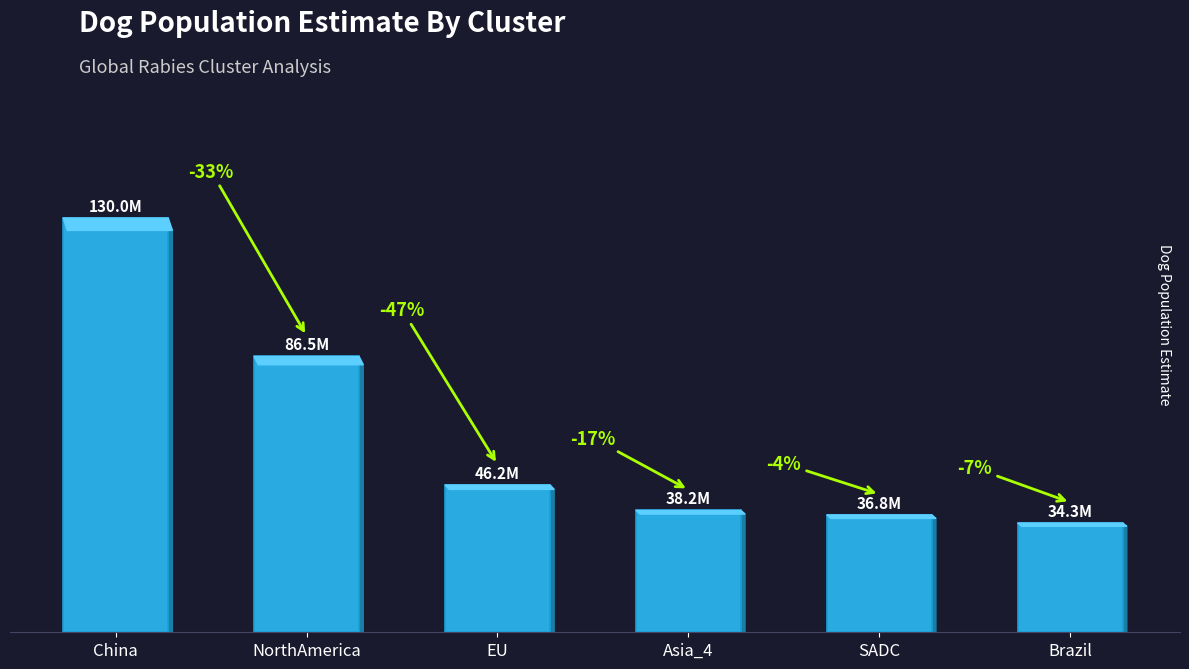

Which label corresponds to the largest value in the chart?

China